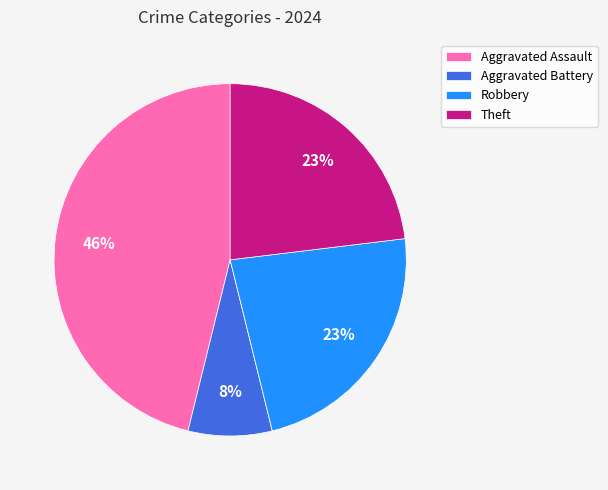

Is there a majority slice in this chart?

No